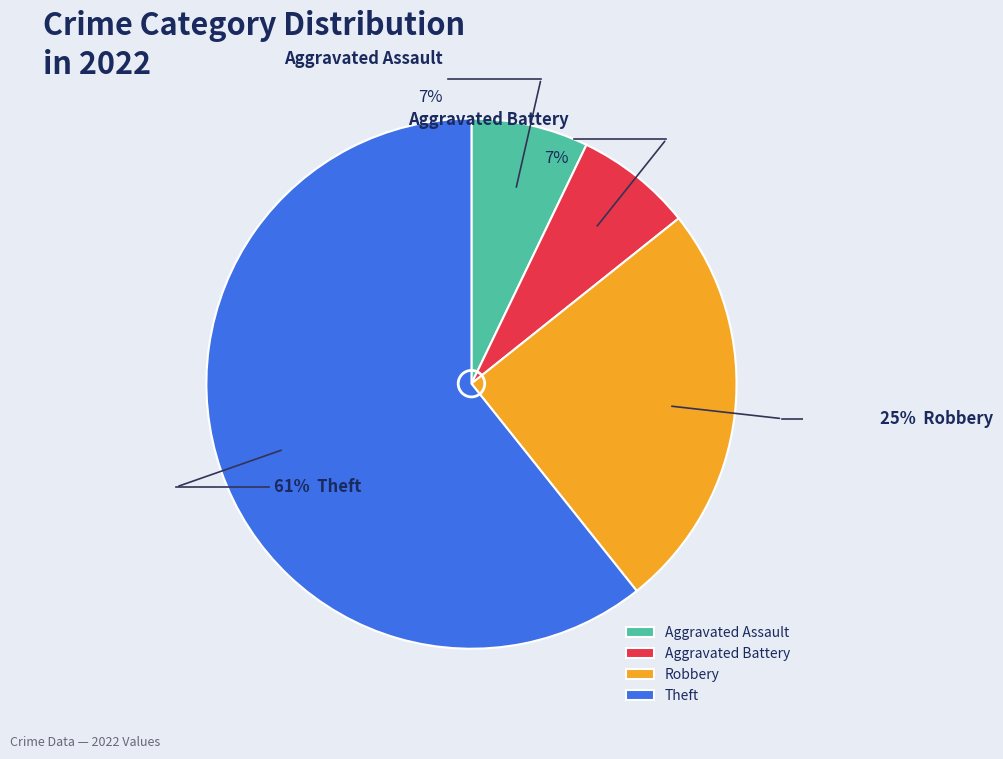

What is the change in value from Robbery to Theft?

+10